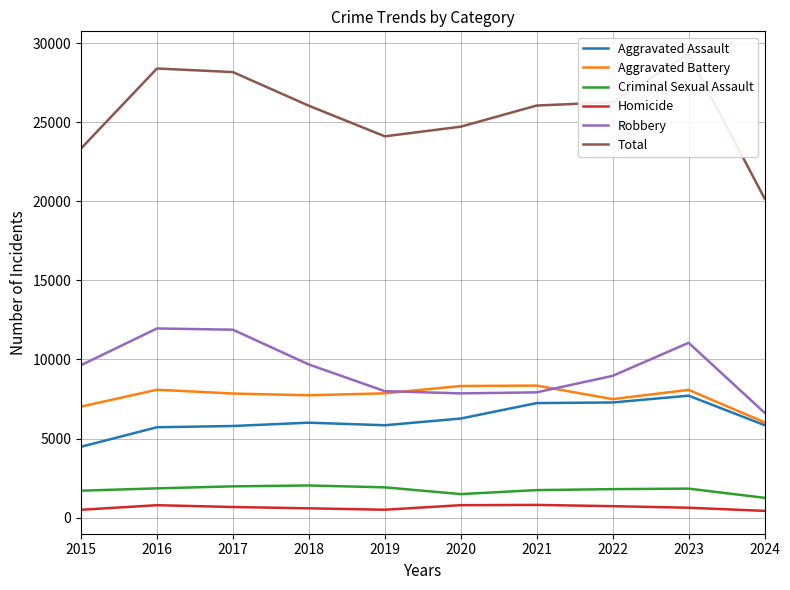

In Criminal Sexual Assault, how many points are higher than both neighbors (excluding endpoints)?

2